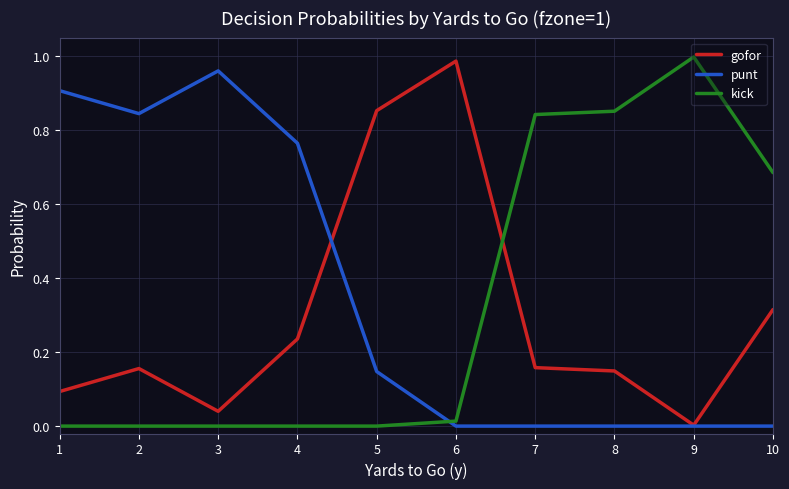

Which category has the lowest value in the gofor series?

9